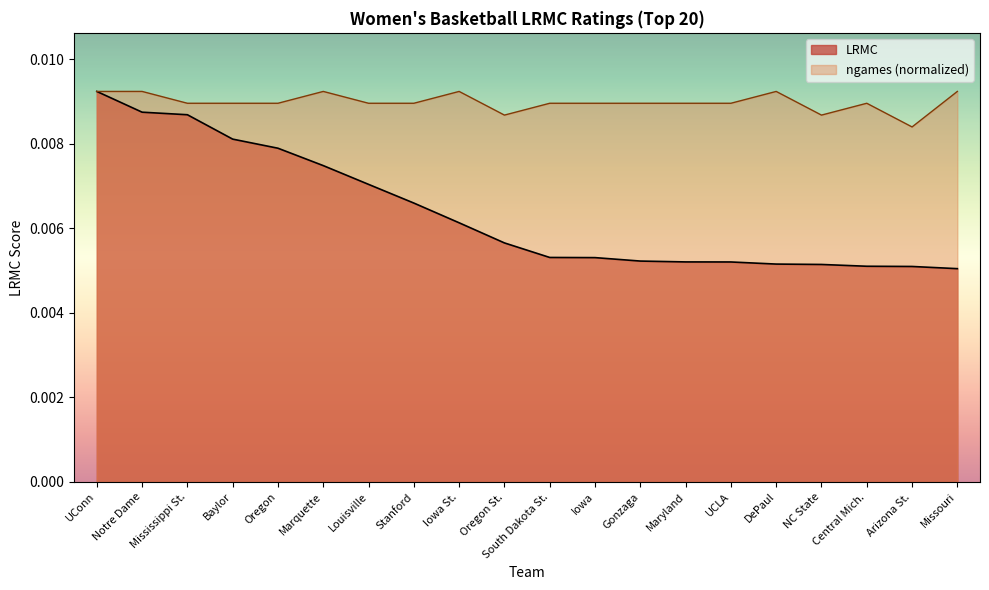

The value of LRMC at South Dakota St. is 0.0. True or false?

True